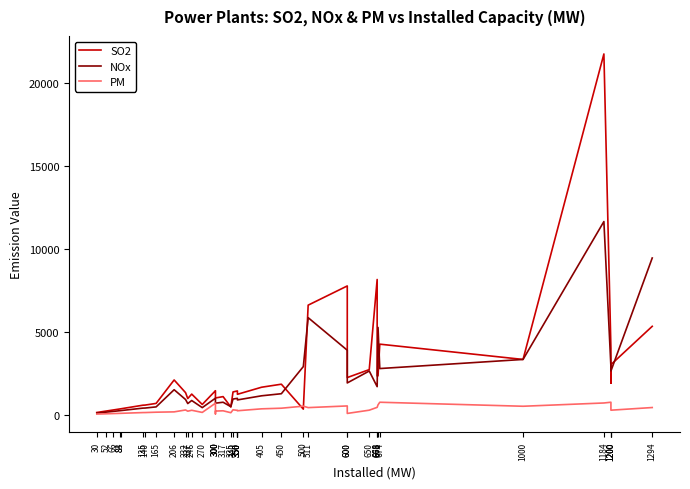

What is the value of the PM point at the 4th from the left?

70.8